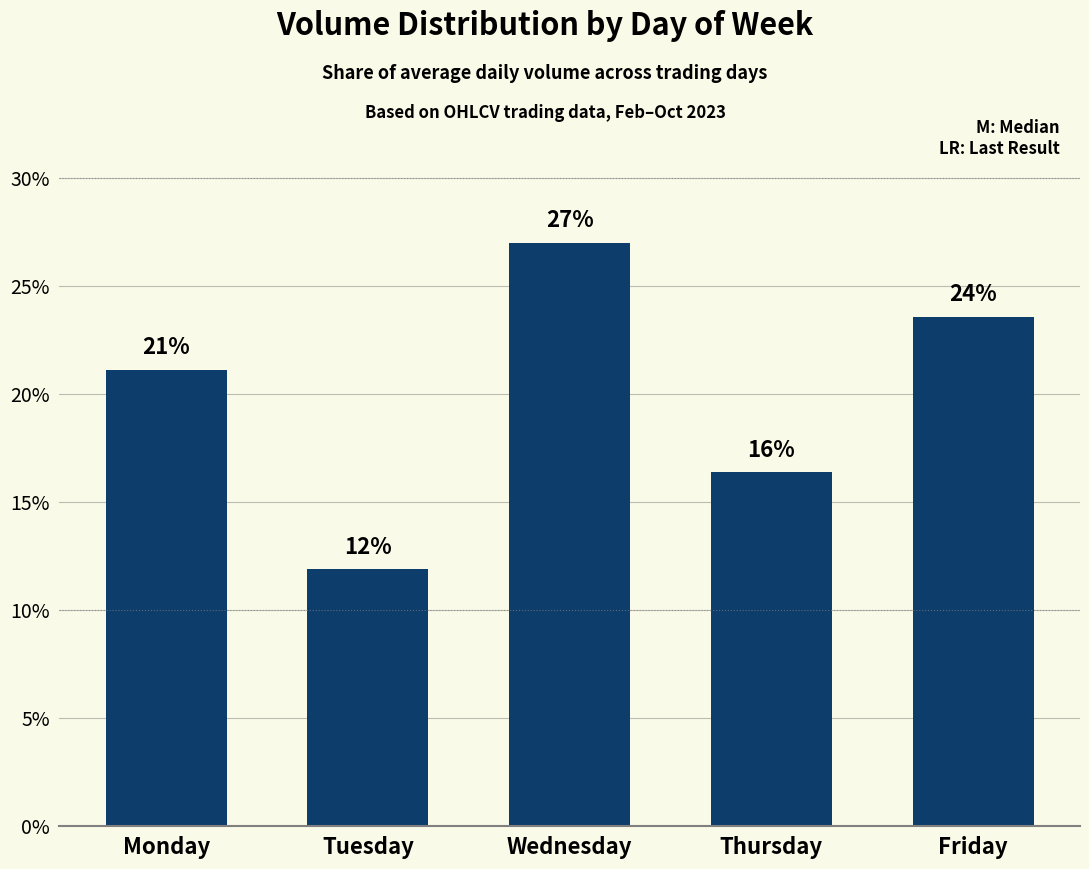

Rank the categories by value from highest to lowest.

Wednesday, Friday, Monday, Thursday, Tuesday